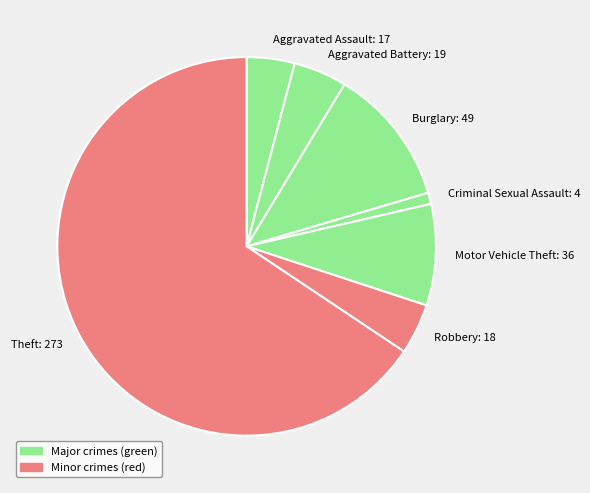

Which category has the biggest portion of the pie?

Theft